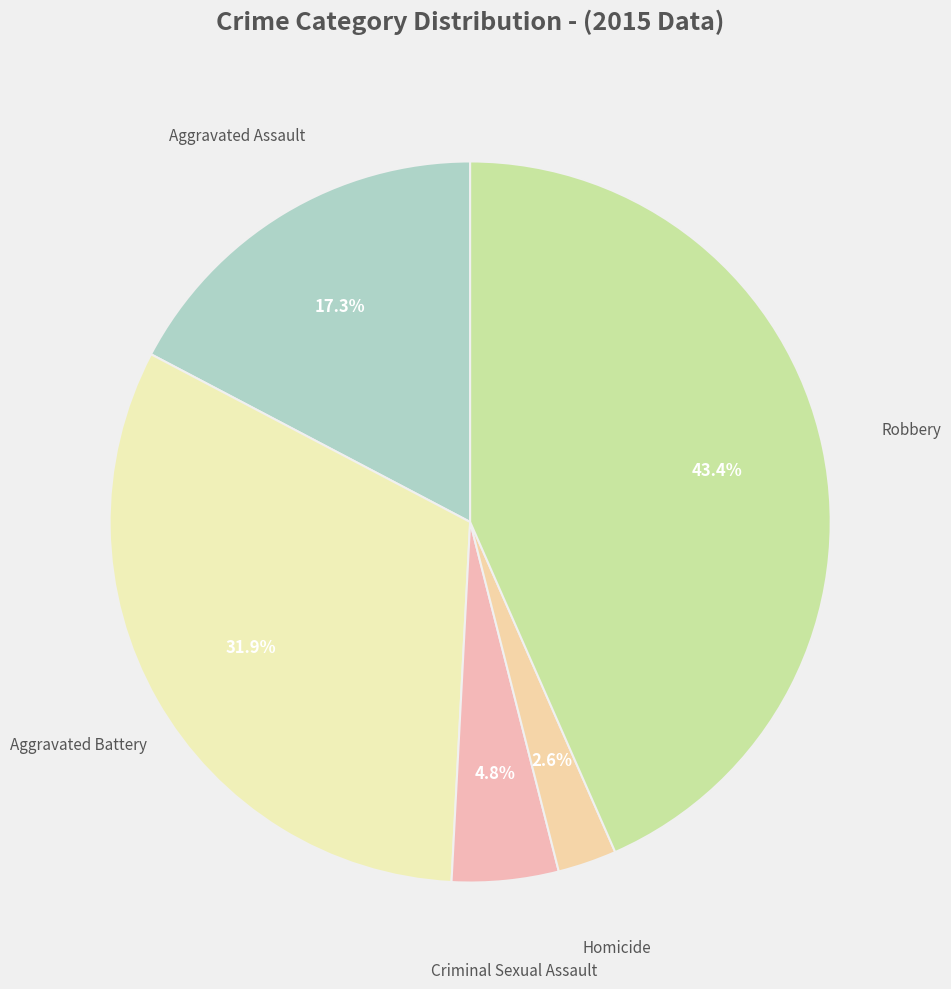

How many segments does this pie chart have?

5